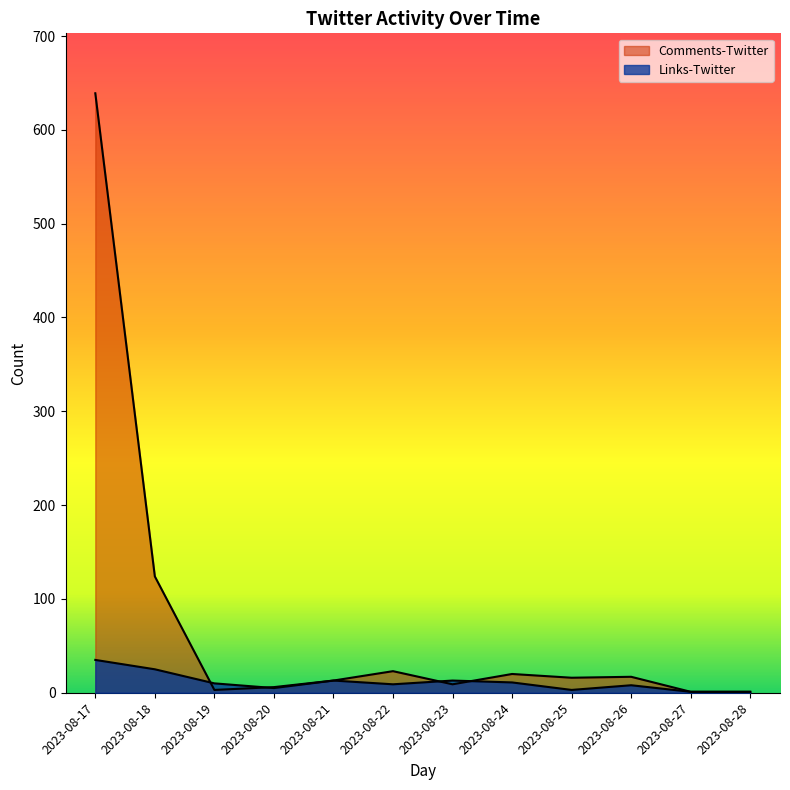

What is the value of the Comments-Twitter point at the 8th from the left?

20